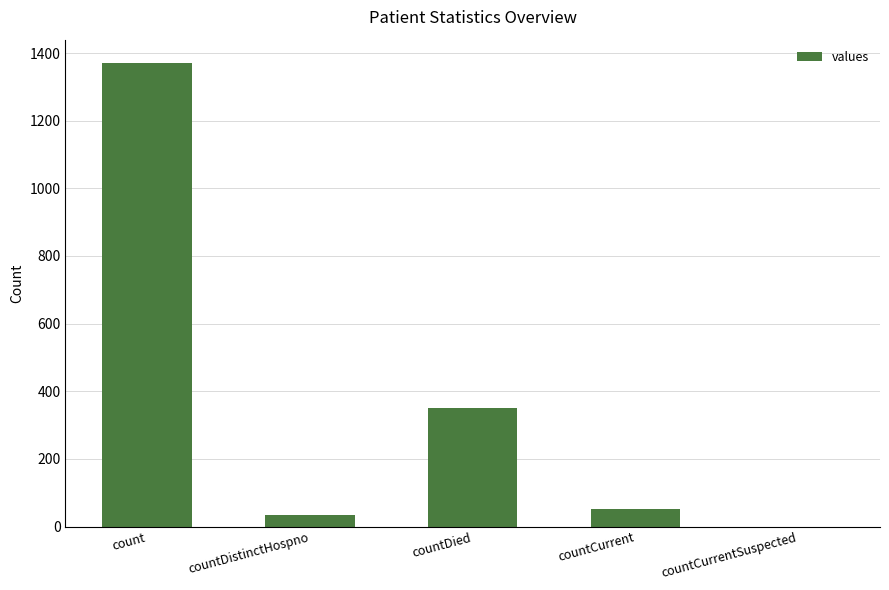

What is the sum of the values at countCurrent and countDistinctHospno?

85